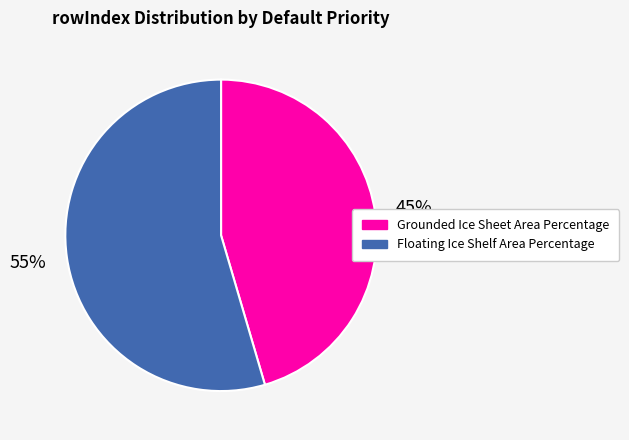

Does Grounded Ice Sheet Area Percentage represent more than half of the total?

No